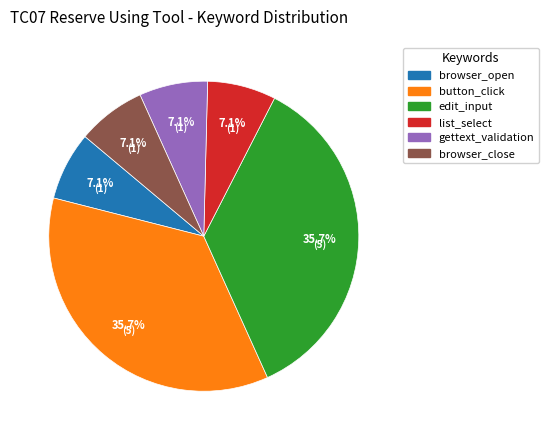

Is edit_input the majority of the pie?

No